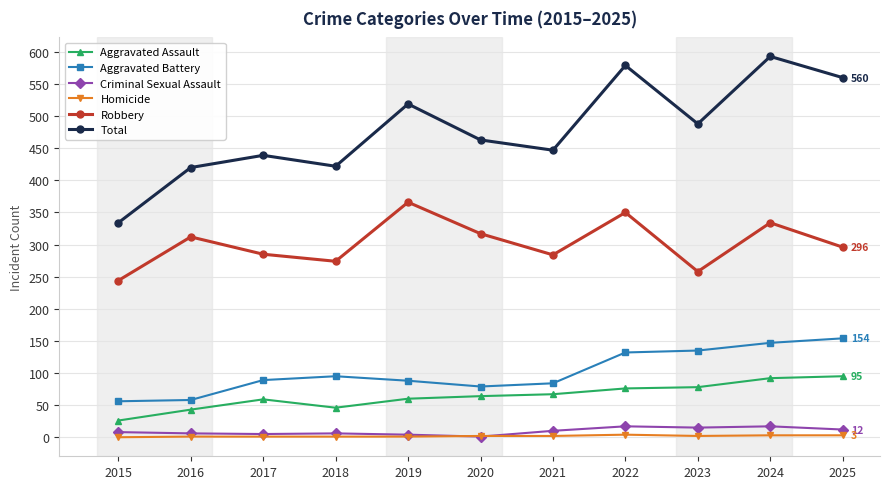

The Aggravated Battery series shows 154 at 2025. True or false?

True